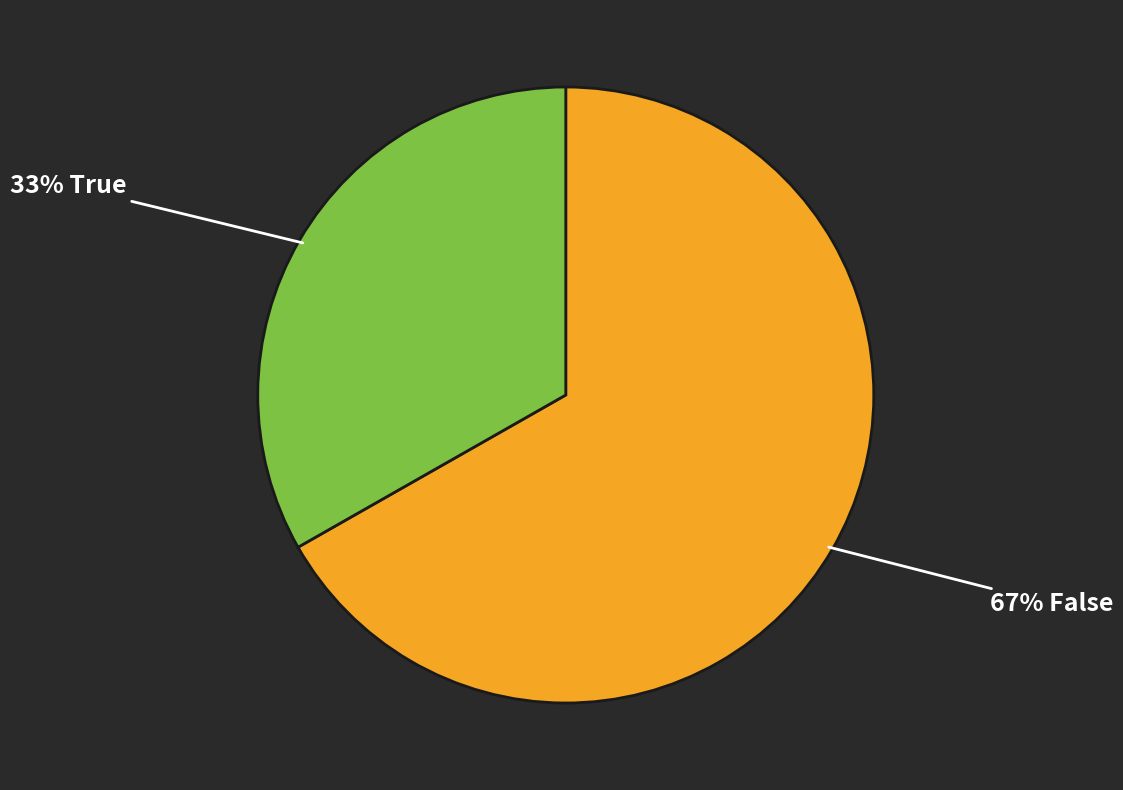

To the nearest percent, what is the difference between the largest and smallest slice percentages?

34%